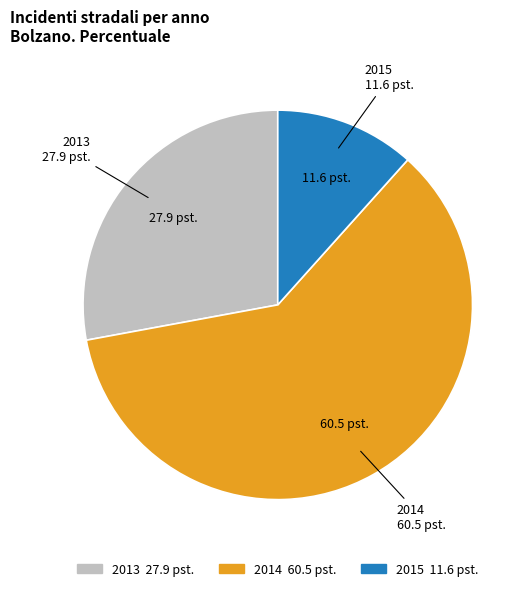

Which category has the biggest portion of the pie?

2014